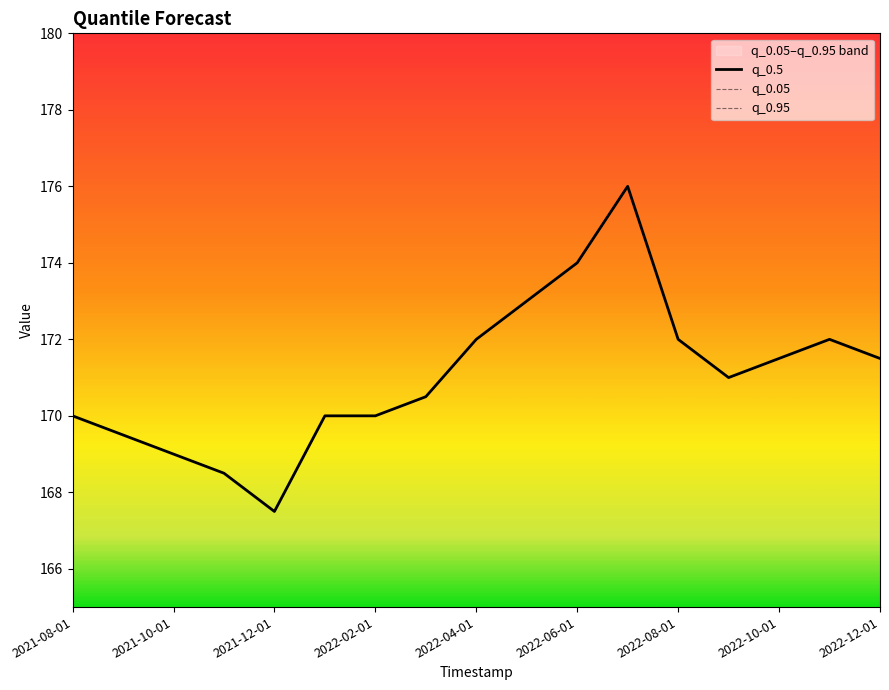

What is the sum of all q_0.5 values?

2908.0